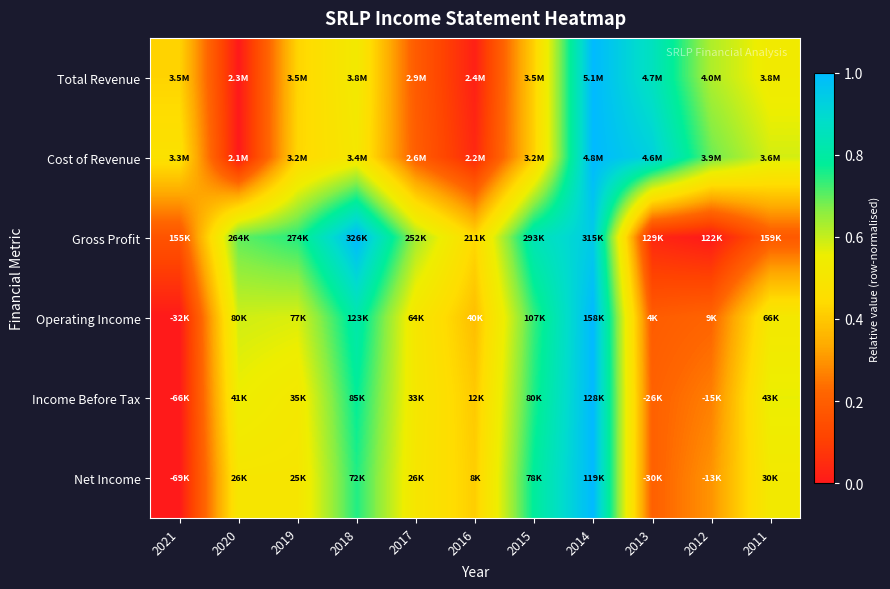

How many series are shown in this chart?

6